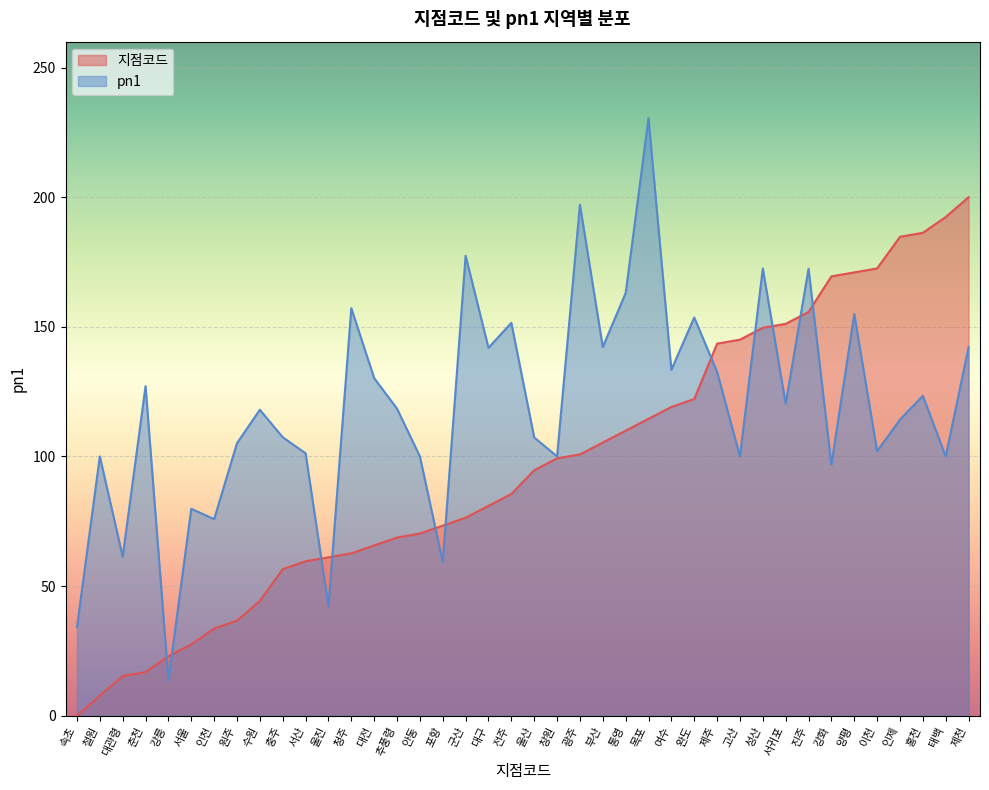

At 전주, list the series in order from largest to smallest.

pn1, 지점코드